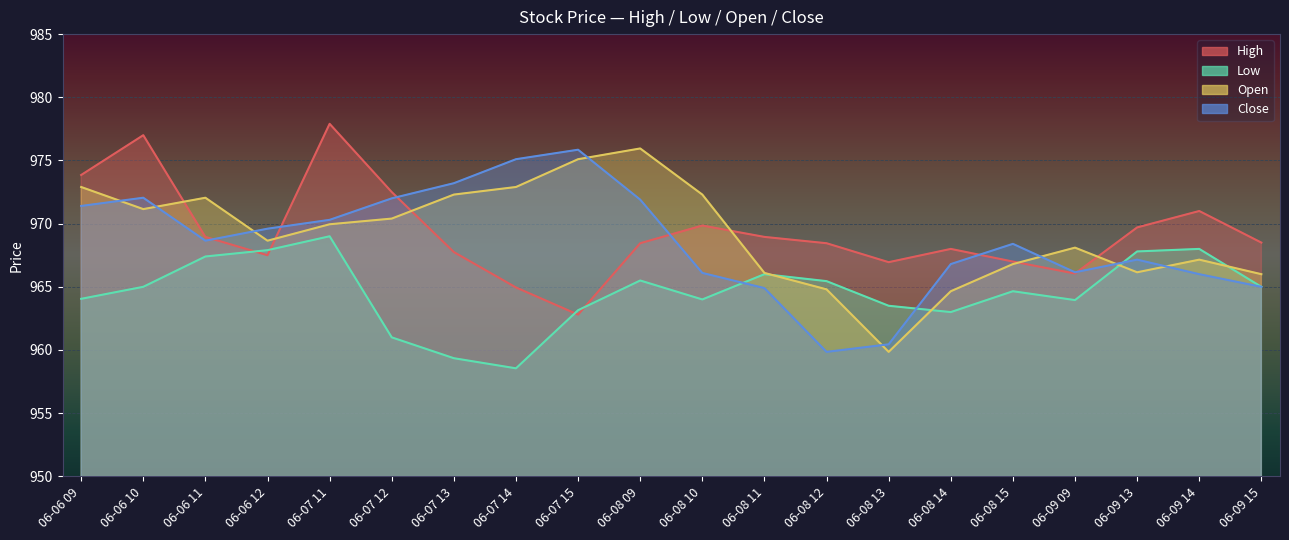

Reading right to left, extract all data points from this chart.

High: 968.5	971.0	969.7	966.0	967.0	968.0	967.0	968.5	969.0	969.9	968.5	962.8	965.0	967.8	972.5	977.9	967.5	969.0	977.0	973.9
Low: 965.0	968.0	967.8	964.0	964.6	963.0	963.5	965.5	966.0	964.0	965.5	963.1	958.5	959.4	961.0	969.0	967.9	967.4	965.0	964.0
Open: 966.0	967.1	966.1	968.1	966.8	964.6	959.9	964.8	966.1	972.3	976.0	975.1	972.9	972.3	970.4	970.0	968.6	972.0	971.1	972.9
Close: 965.0	966.0	967.1	966.1	968.4	966.8	960.5	959.9	964.9	966.1	971.9	975.9	975.1	973.2	972.0	970.3	969.6	968.6	972.0	971.4